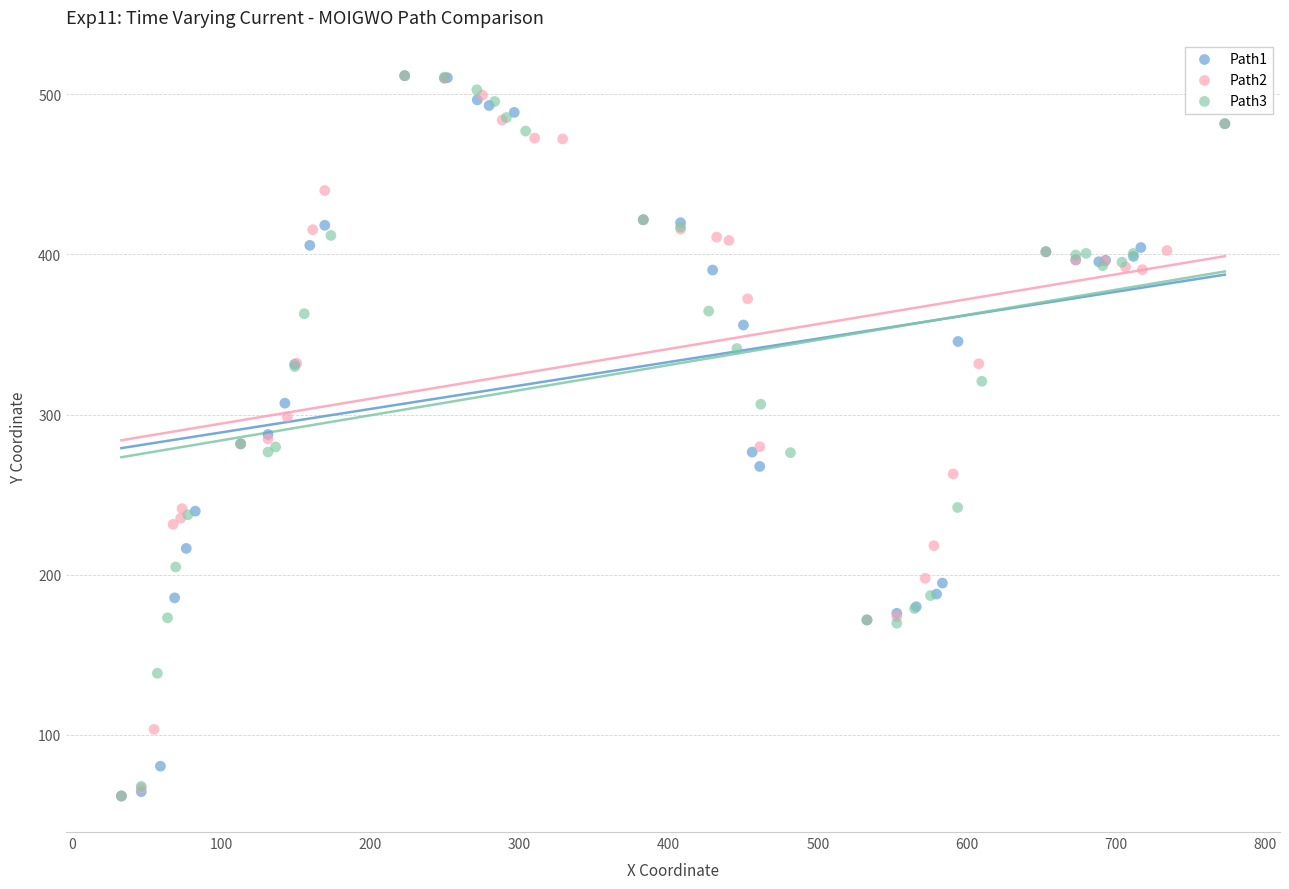

What are all the series names shown in the legend?

Path1, Path2, Path3